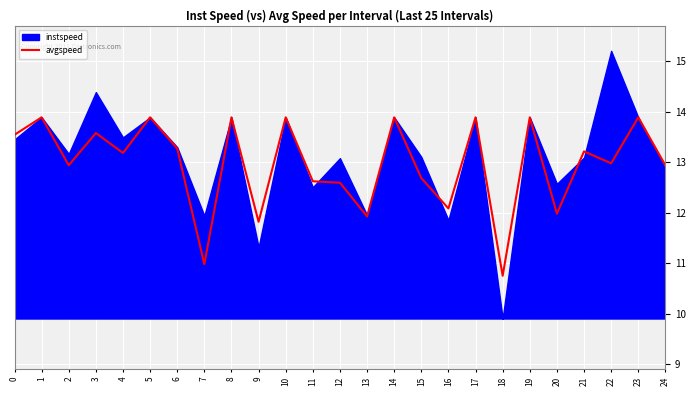

How many values are below 13?

12